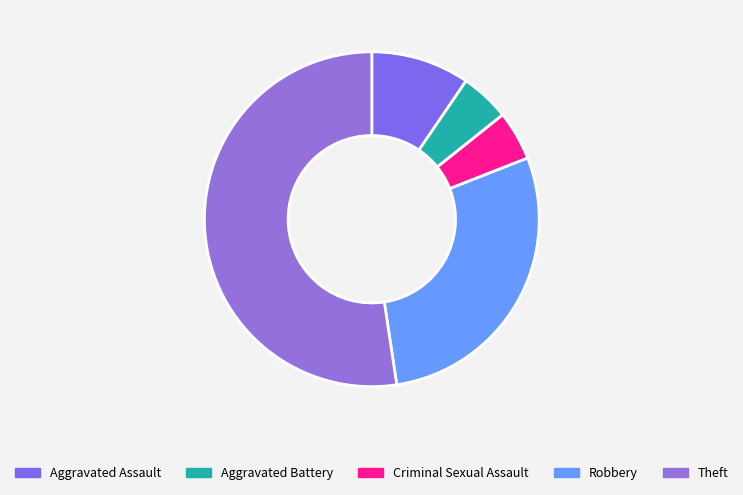

To the nearest percent, what is the combined percentage of Aggravated Battery and Aggravated Assault?

14%